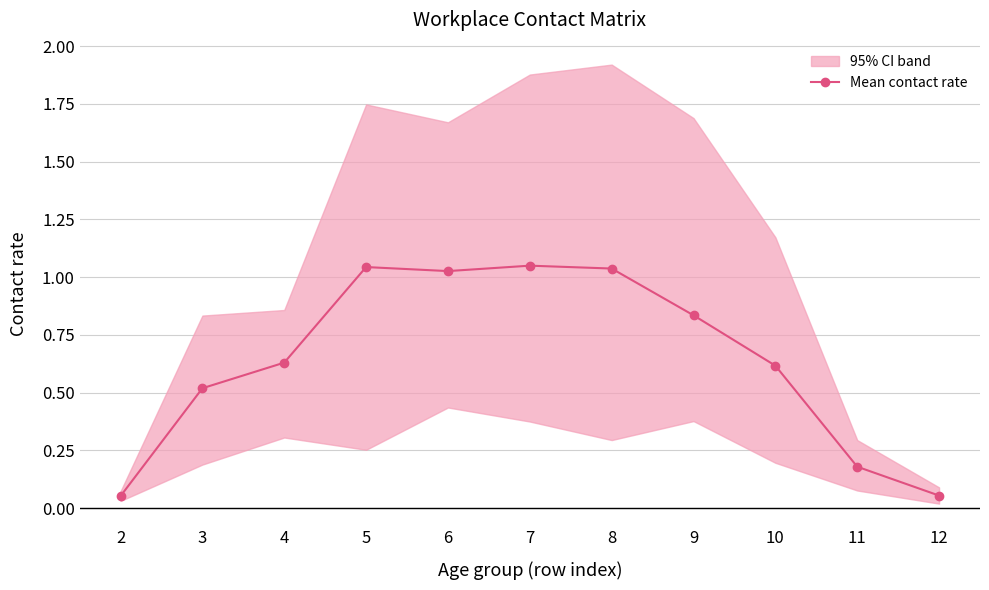

What is the value of the 1st point from the left?

0.1